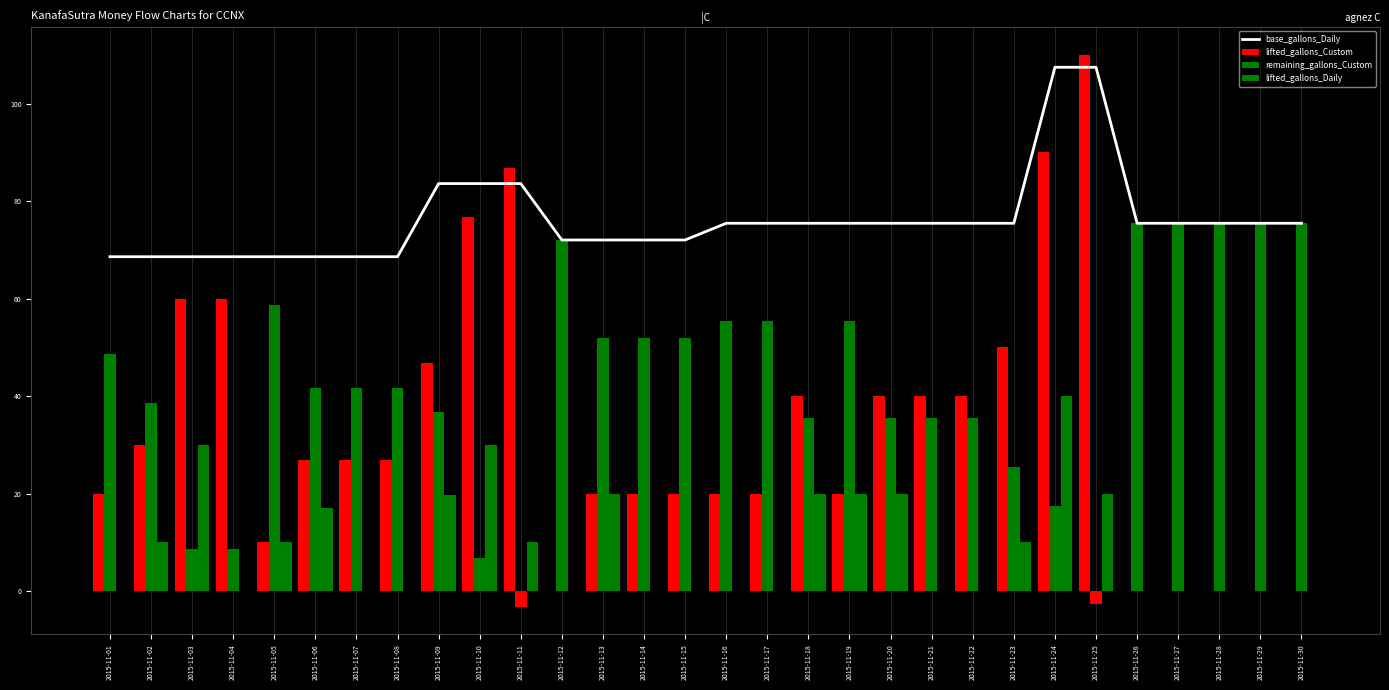

What is the total value across all series at 2015-11-01?

137.2